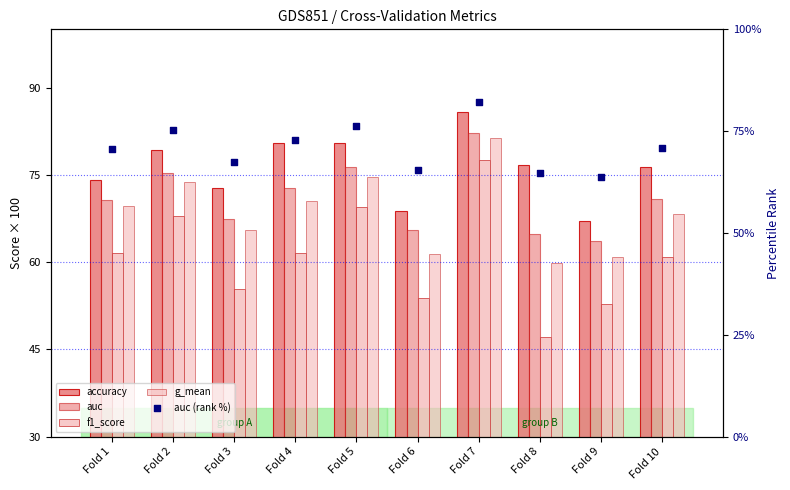

Which series has the largest total across all categories?

accuracy